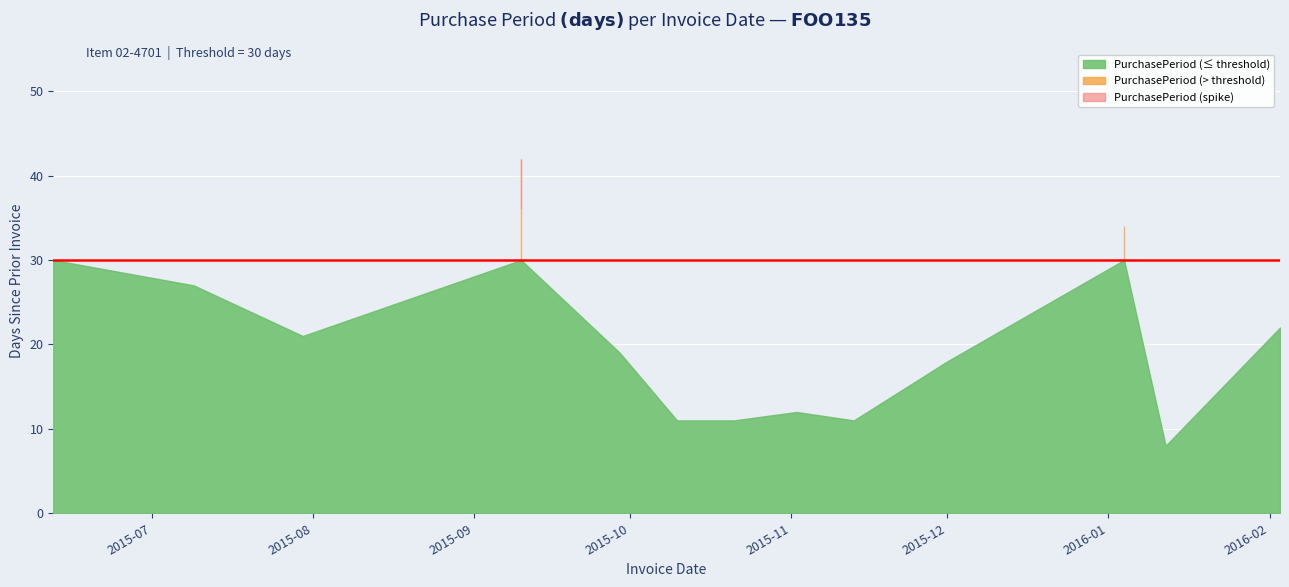

The chart shows a value of 56 at 2016-01-04. True or false?

False